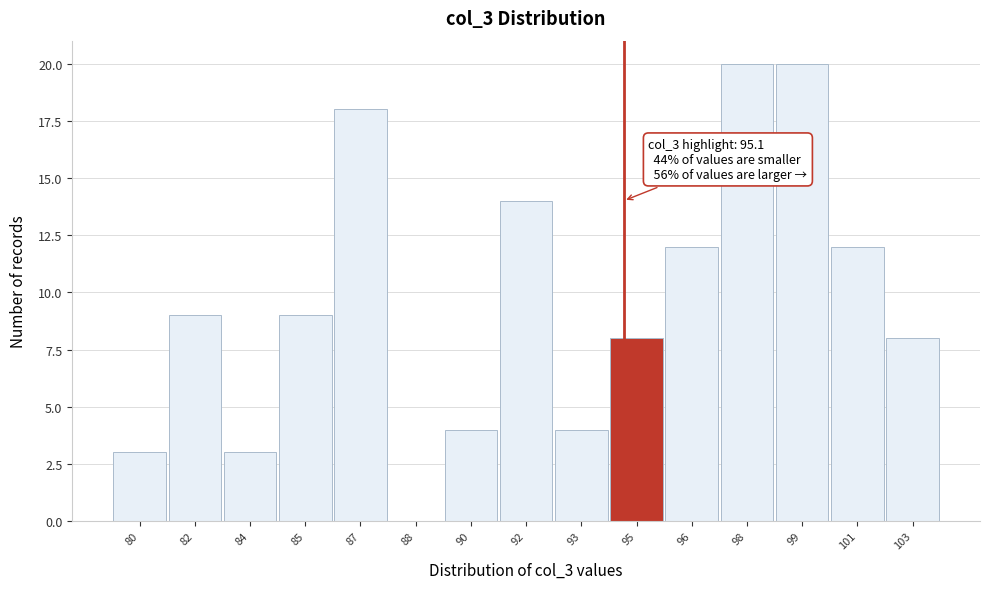

Reading left to right, transcribe all the data shown in this chart.

80=3	82=9	84=3	85=9	87=18	88=0	90=4	92=14	93=4	95=8	96=12	98=20	99=20	101=12	103=8